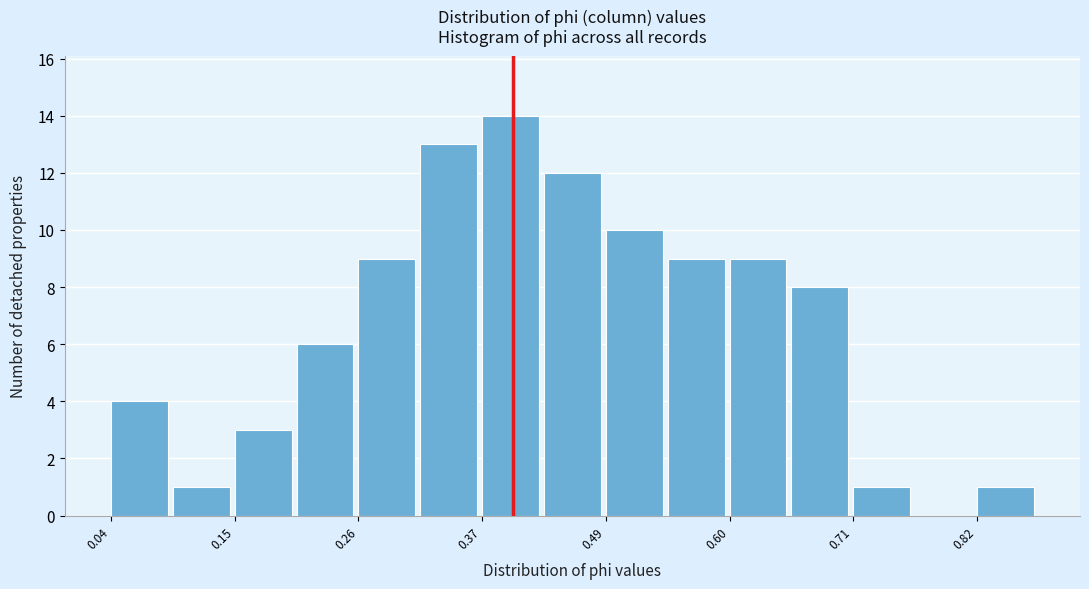

Around what value on the x-axis is the tallest bar? Give the approximate position of its centre, as read against the axis.

0.40